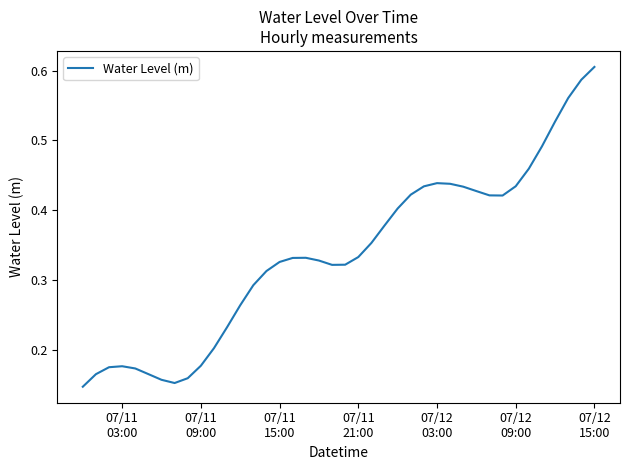

What is the sum of all values?

13.5